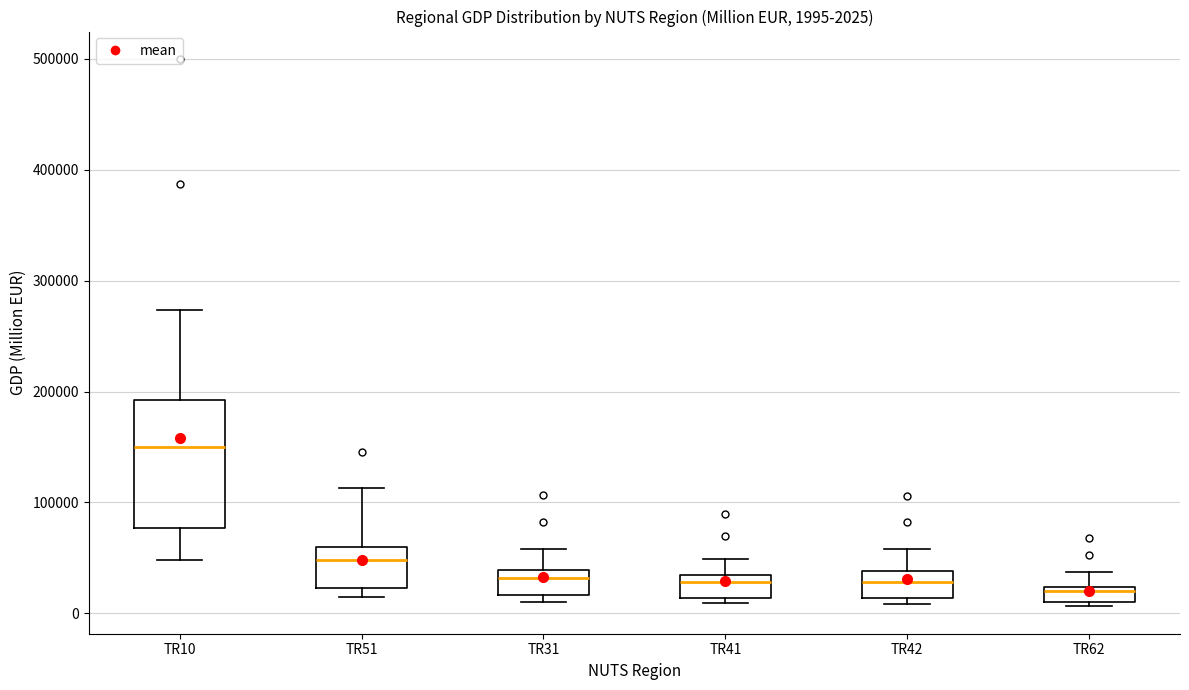

Which box is the tallest, from its lower edge to its upper edge?

TR10